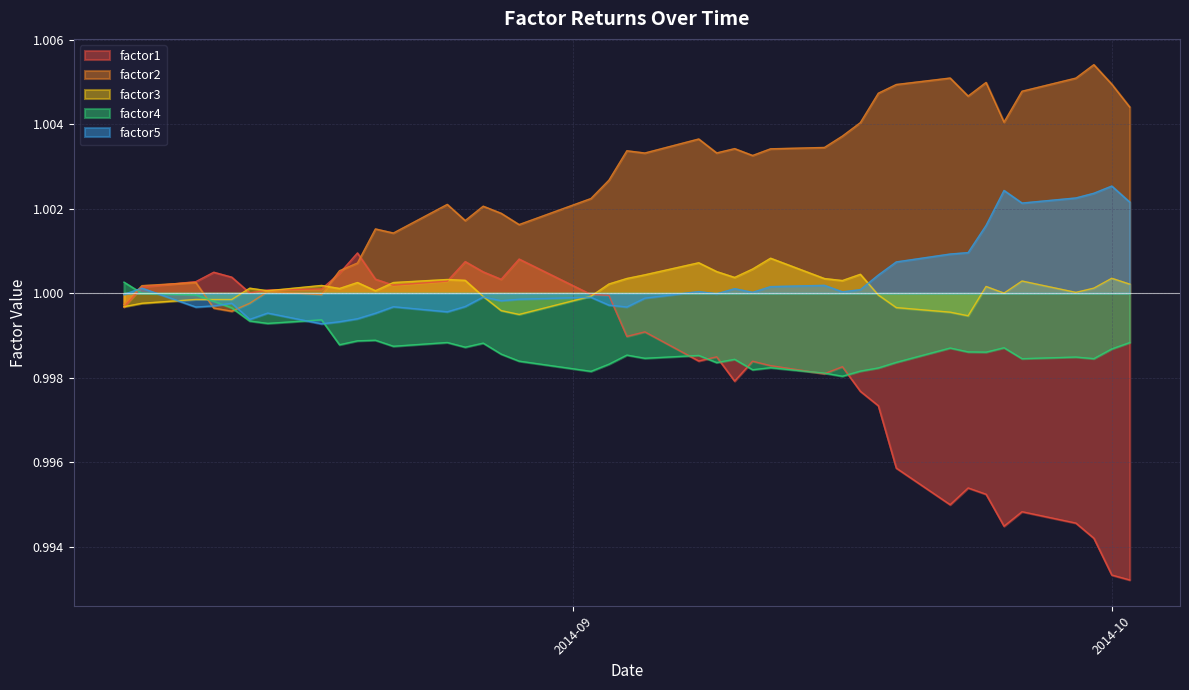

Reading left to right, list all the values displayed in this chart.

factor1: 1.0	1.0	1.0	1.0	1.0	1.0	1.0	1.0	1.0	1.0	1.0	1.0	1.0	1.0	1.0	1.0	1.0	1.0	1.0	1.0	1.0	1.0	1.0	1.0	1.0	1.0	1.0	1.0	1.0	1.0	1.0	1.0	1.0	1.0	1.0	1.0	1.0	1.0	1.0	1.0
factor2: 1.0	1.0	1.0	1.0	1.0	1.0	1.0	1.0	1.0	1.0	1.0	1.0	1.0	1.0	1.0	1.0	1.0	1.0	1.0	1.0	1.0	1.0	1.0	1.0	1.0	1.0	1.0	1.0	1.0	1.0	1.0	1.0	1.0	1.0	1.0	1.0	1.0	1.0	1.0	1.0
factor3: 1.0	1.0	1.0	1.0	1.0	1.0	1.0	1.0	1.0	1.0	1.0	1.0	1.0	1.0	1.0	1.0	1.0	1.0	1.0	1.0	1.0	1.0	1.0	1.0	1.0	1.0	1.0	1.0	1.0	1.0	1.0	1.0	1.0	1.0	1.0	1.0	1.0	1.0	1.0	1.0
factor4: 1.0	1.0	1.0	1.0	1.0	1.0	1.0	1.0	1.0	1.0	1.0	1.0	1.0	1.0	1.0	1.0	1.0	1.0	1.0	1.0	1.0	1.0	1.0	1.0	1.0	1.0	1.0	1.0	1.0	1.0	1.0	1.0	1.0	1.0	1.0	1.0	1.0	1.0	1.0	1.0
factor5: 1.0	1.0	1.0	1.0	1.0	1.0	1.0	1.0	1.0	1.0	1.0	1.0	1.0	1.0	1.0	1.0	1.0	1.0	1.0	1.0	1.0	1.0	1.0	1.0	1.0	1.0	1.0	1.0	1.0	1.0	1.0	1.0	1.0	1.0	1.0	1.0	1.0	1.0	1.0	1.0